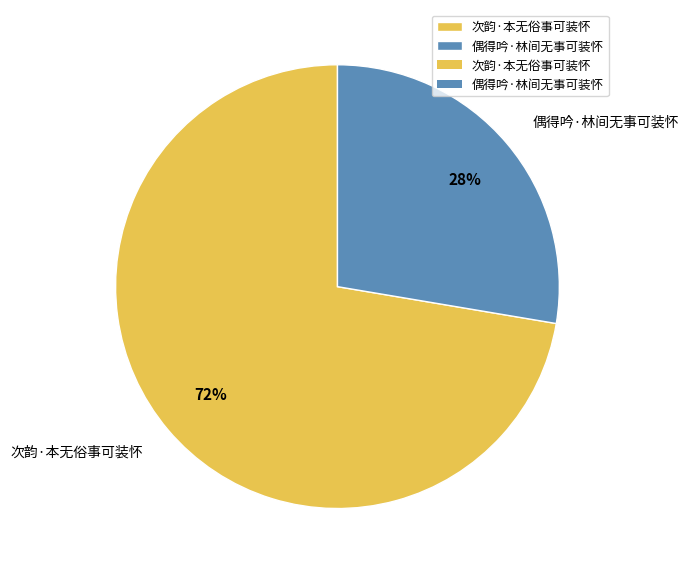

Between 次韵·本无俗事可装怀 and 偶得吟·林间无事可装怀, which is larger?

次韵·本无俗事可装怀